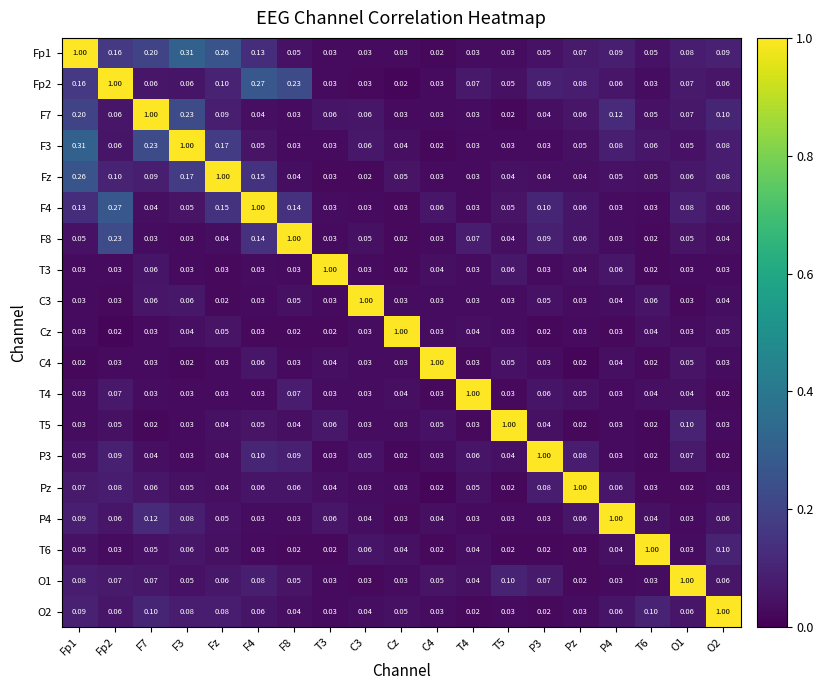

Is the value of F3 at O2 greater than the value of O1 at F3?

Yes